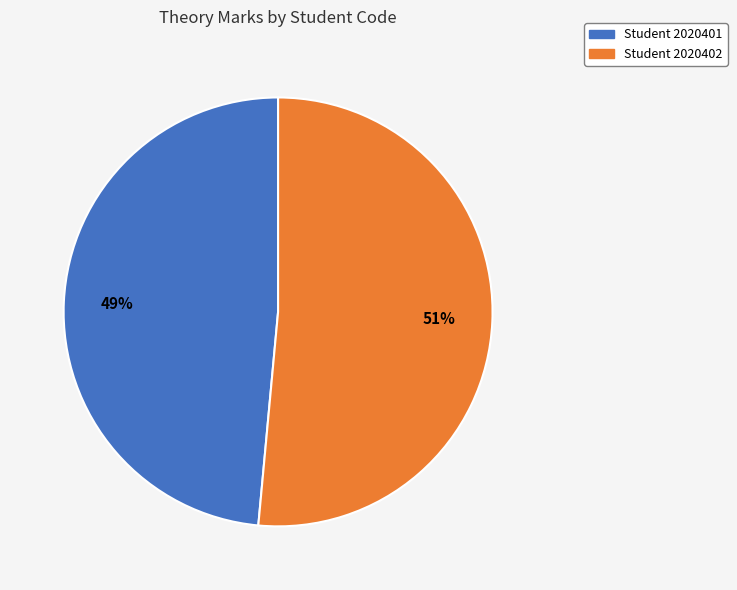

To the nearest percent, what is the average slice percentage?

50%